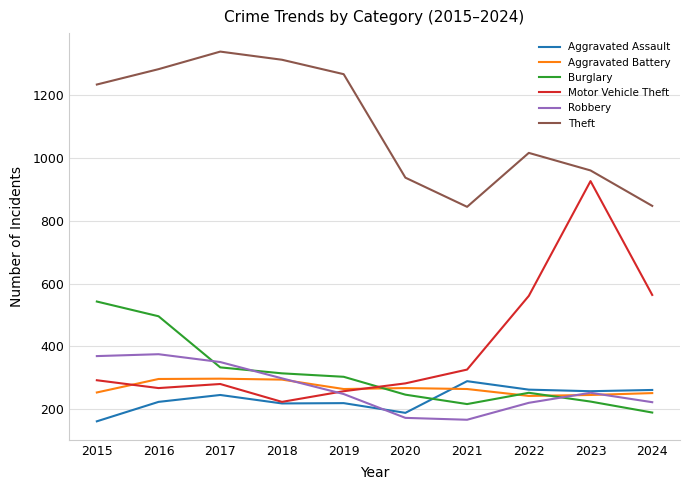

What is the total value across all series at 2023?

2866